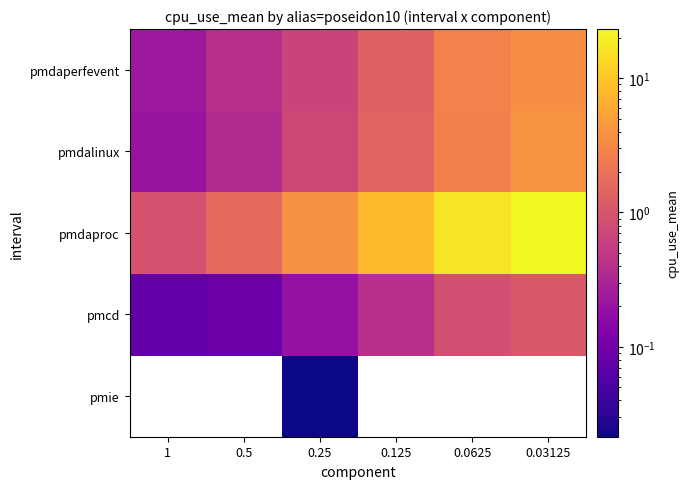

Which series has the largest total across all categories?

pmdaproc